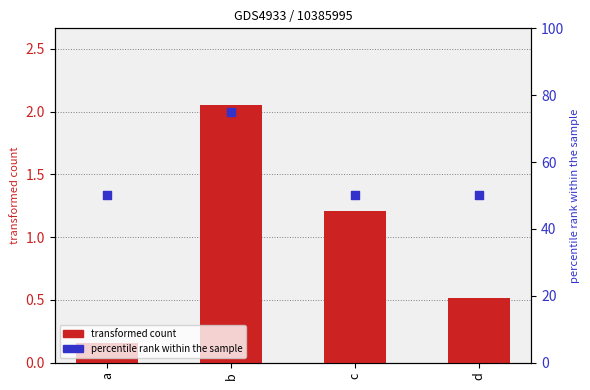

At which category is the sum across all series the highest?

b